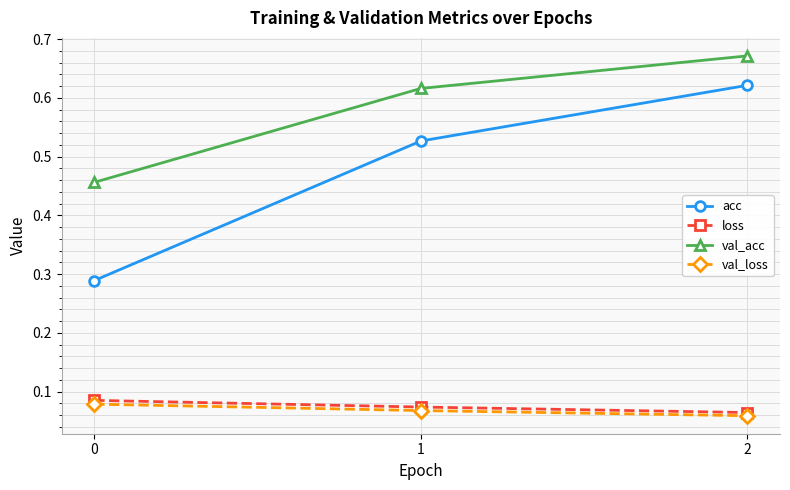

Does the chart display data point markers on the line(s)?

Yes